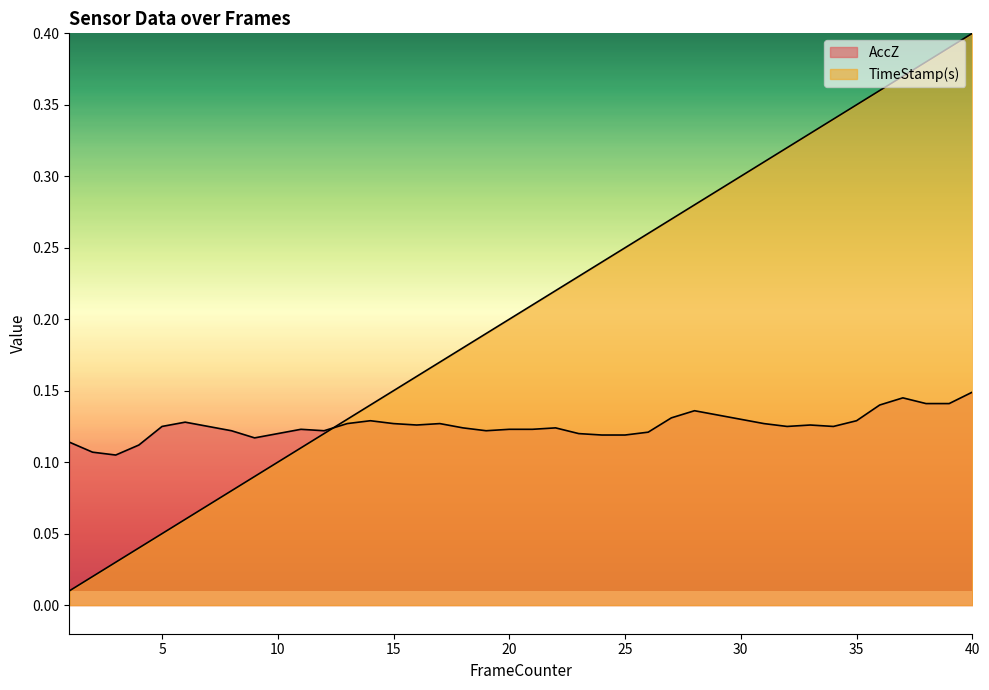

What is the difference between the second highest and minimum values in the TimeStamp(s) series?

0.4